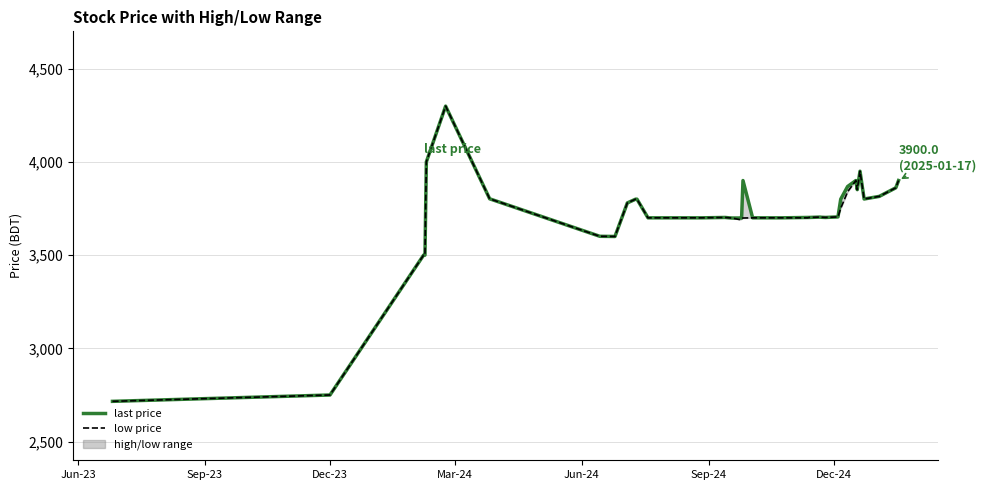

True or false: low price and last price intersect in this chart.

False